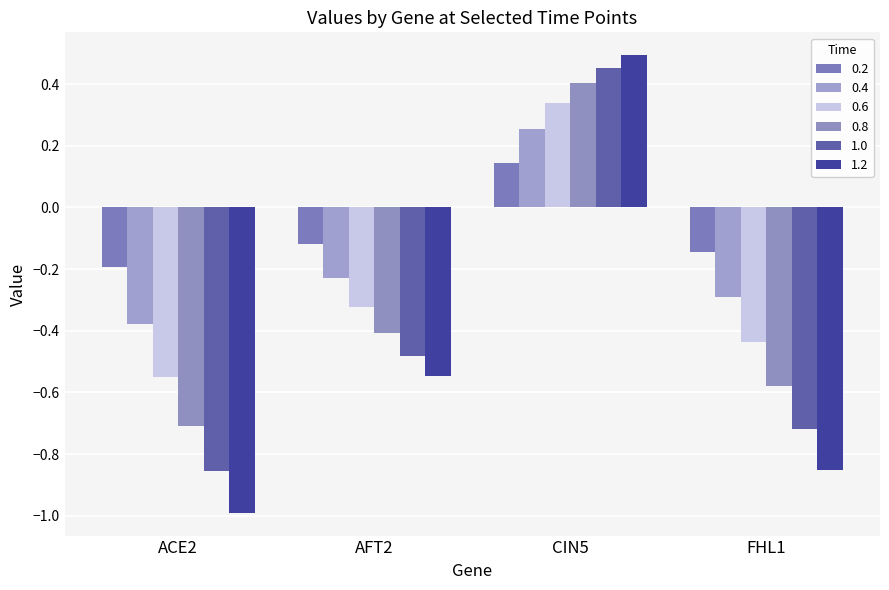

List the labels in order of 0.4 value, largest first.

CIN5, AFT2, FHL1, ACE2